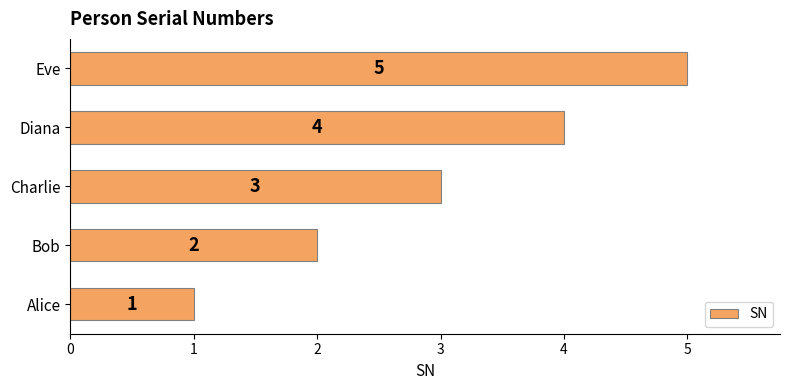

How many bars are there in total?

5